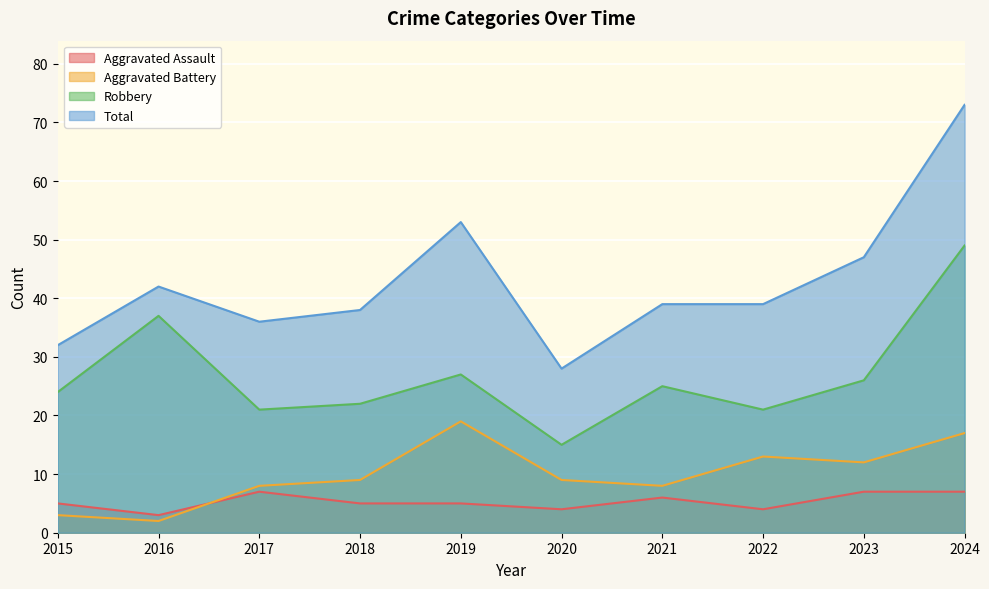

At which category is the sum across all series the highest?

2024